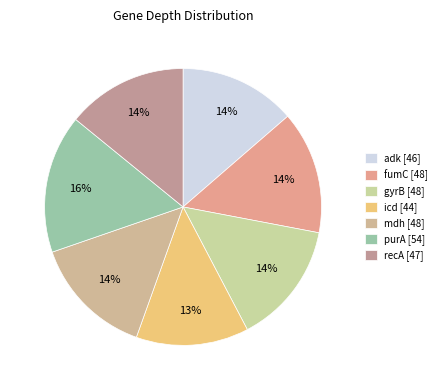

Between gyrB and icd, which is larger?

gyrB